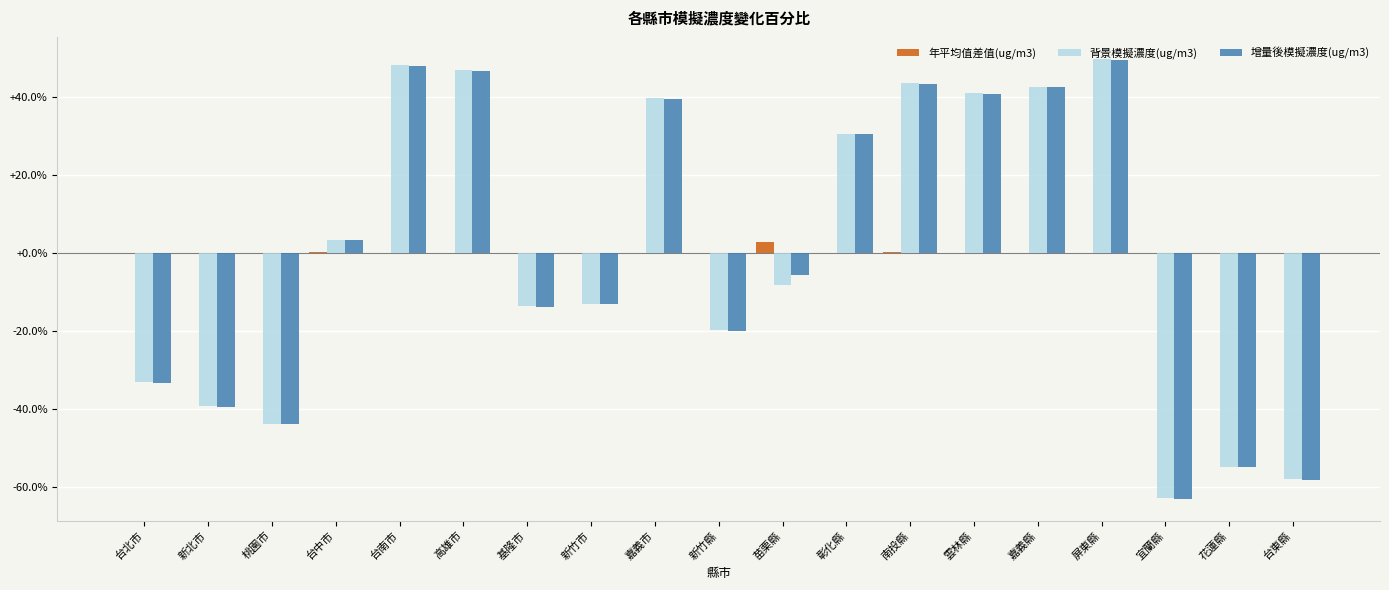

Are the bars horizontal?

No